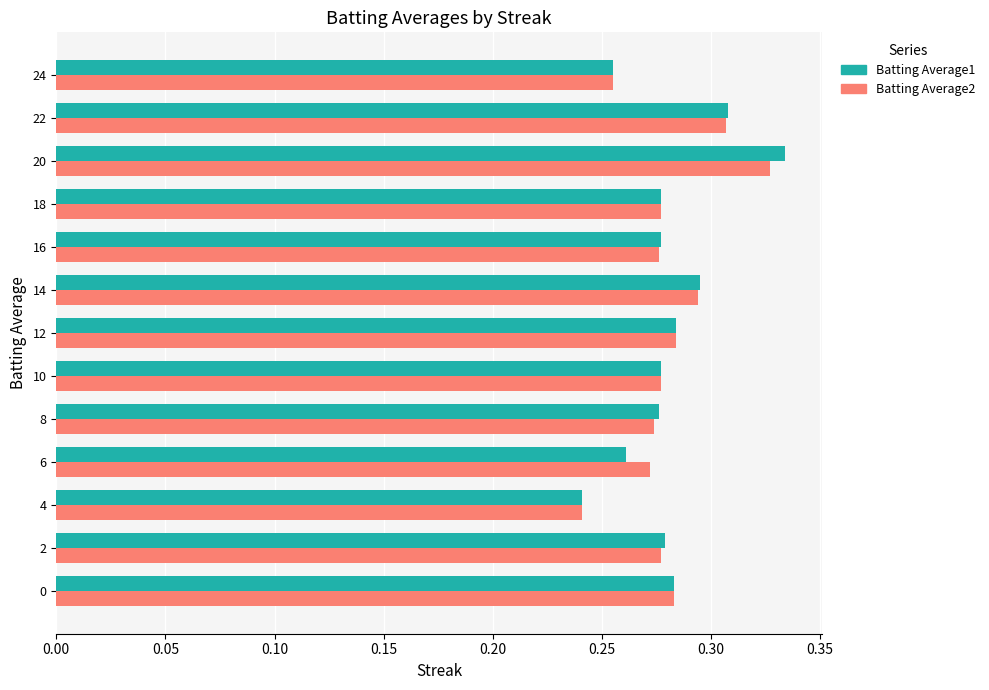

Which category has the lowest value across all series?

4